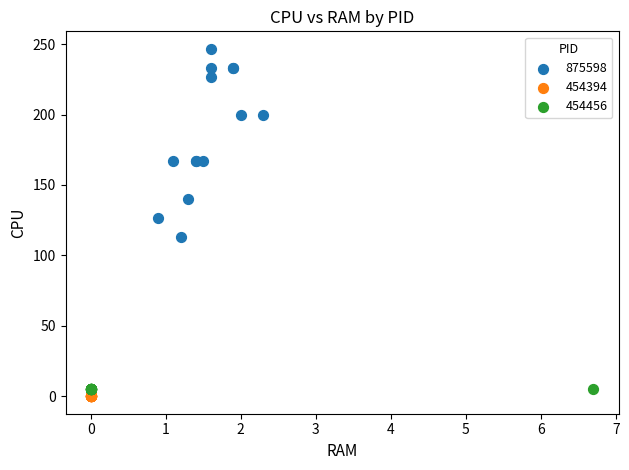

Which series contains the highest Y value?

875598